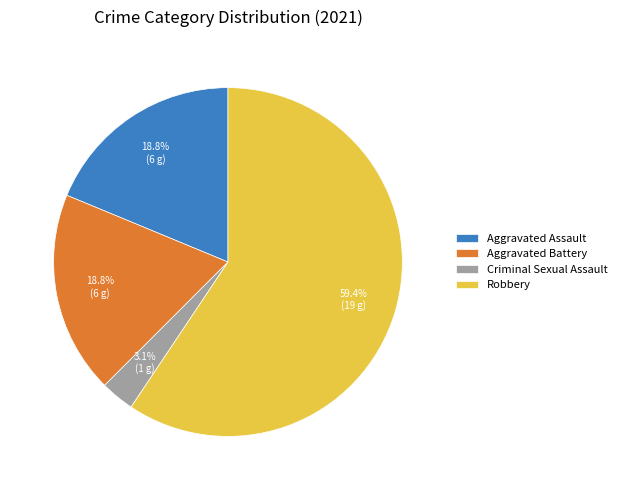

Is Aggravated Assault the majority of the pie?

No